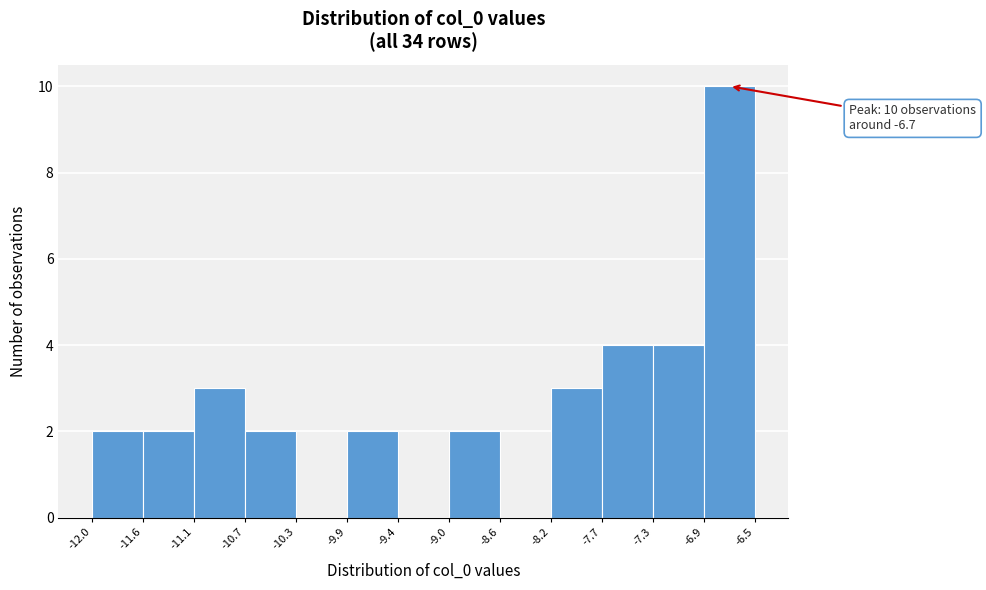

Over which range of the x-axis is the bar tallest?

-6.9 to -6.5